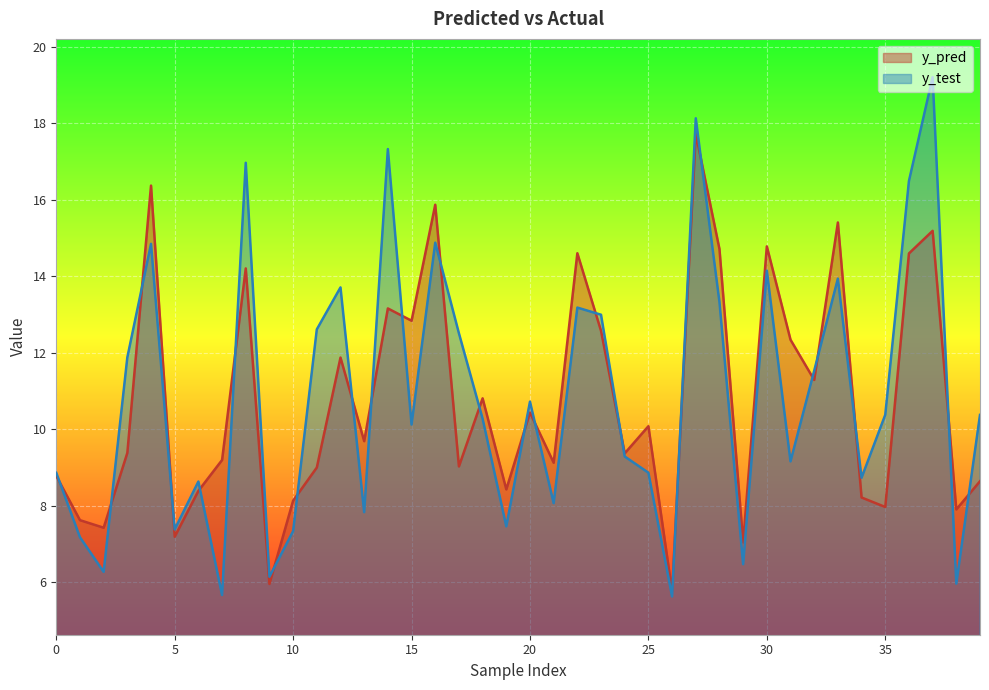

Reading left to right, list all the values displayed in this chart.

y_pred: 0=8.8	1=7.6	2=7.4	3=9.4	4=16.4	5=7.2	6=8.4	7=9.2	8=14.2	9=6.0	10=8.1	11=9.0	12=11.9	13=9.7	14=13.2	15=12.8	16=15.9	17=9.0	18=10.8	19=8.4	20=10.4	21=9.1	22=14.6	23=12.6	24=9.4	25=10.1	26=5.8	27=17.7	28=14.7	29=7.0	30=14.8	31=12.3	32=11.3	33=15.4	34=8.2	35=8.0	36=14.6	37=15.2	38=7.9	39=8.6
y_test: 0=8.9	1=7.2	2=6.3	3=11.9	4=14.8	5=7.4	6=8.6	7=5.7	8=17.0	9=6.1	10=7.3	11=12.6	12=13.7	13=7.8	14=17.3	15=10.1	16=14.9	17=12.5	18=10.3	19=7.5	20=10.7	21=8.1	22=13.2	23=13.0	24=9.3	25=8.9	26=5.6	27=18.1	28=13.3	29=6.5	30=14.1	31=9.2	32=11.5	33=13.9	34=8.7	35=10.4	36=16.5	37=19.2	38=6.0	39=10.4